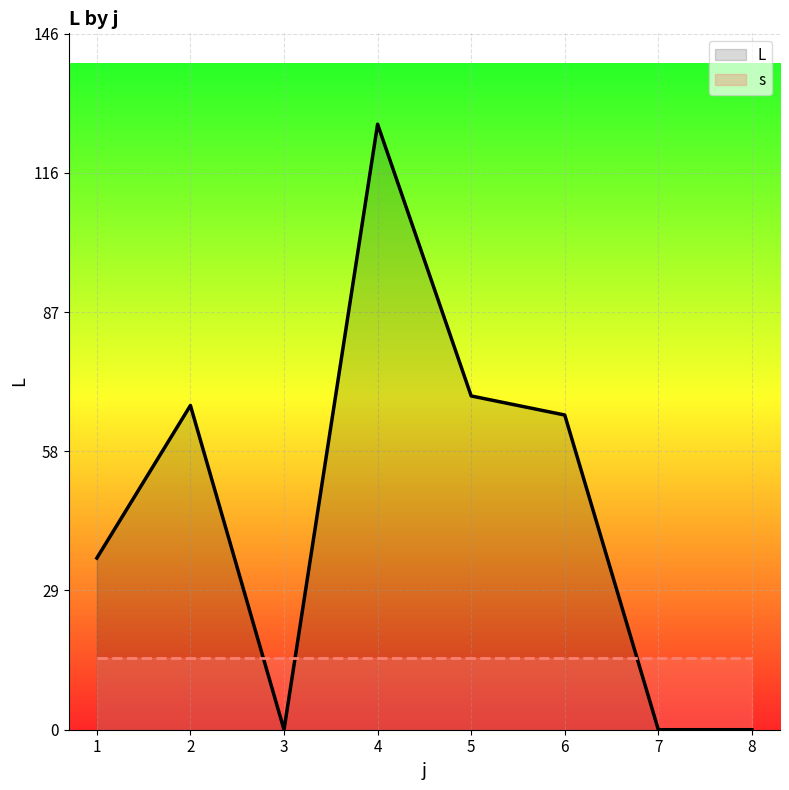

What is the sum of all s values?

120